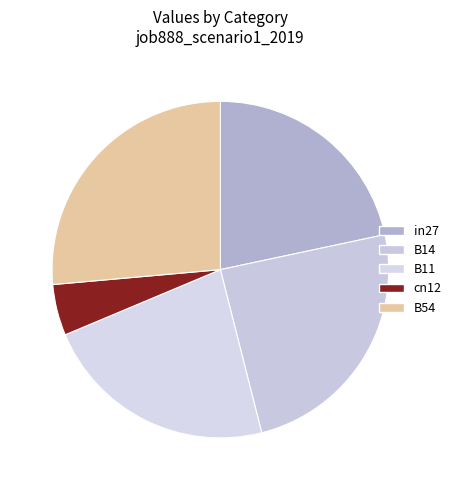

True or false: B54 accounts for 26% of the total.

True